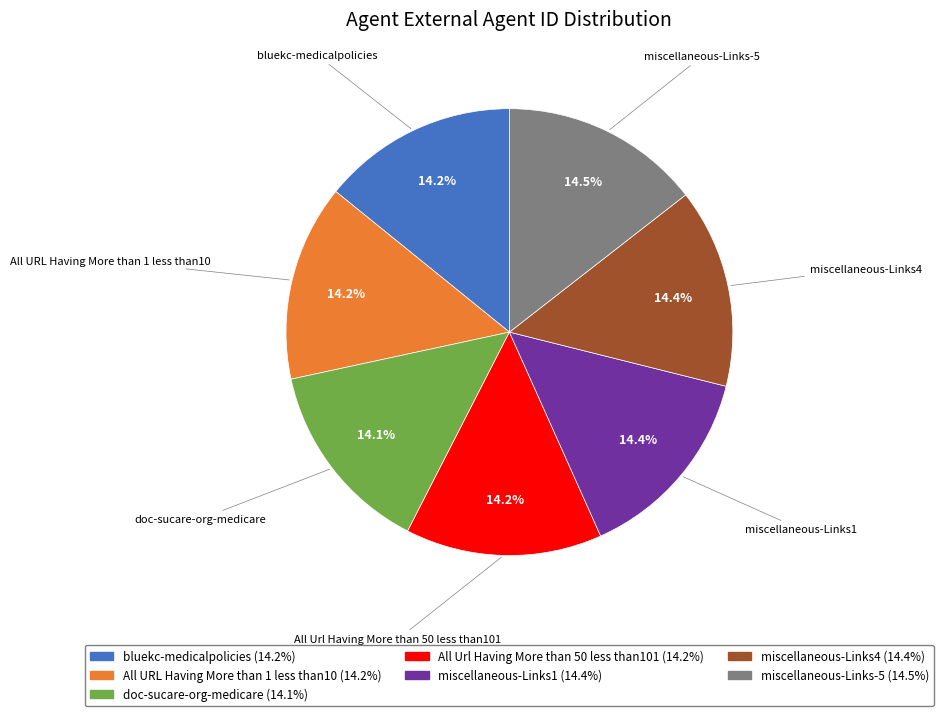

Is it true that All Url Having More than 50 less than101 is 2% of the pie?

False